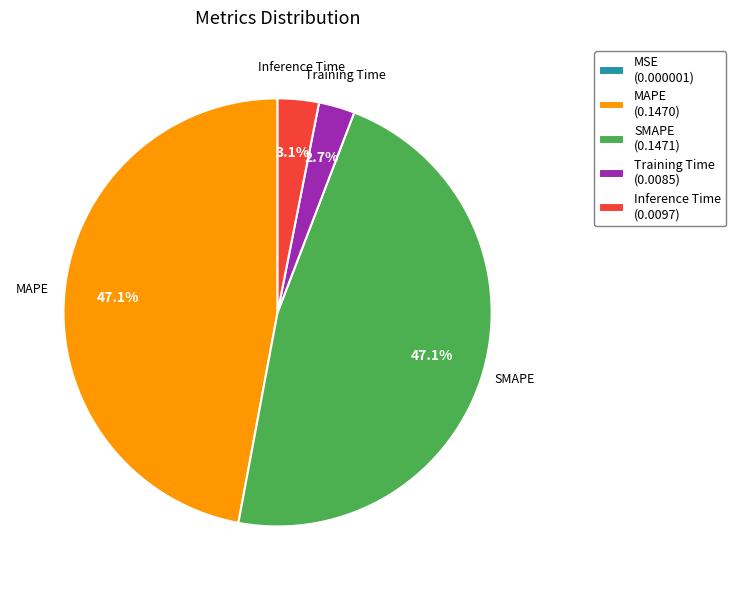

Is there any slice that represents more than half of the pie?

No